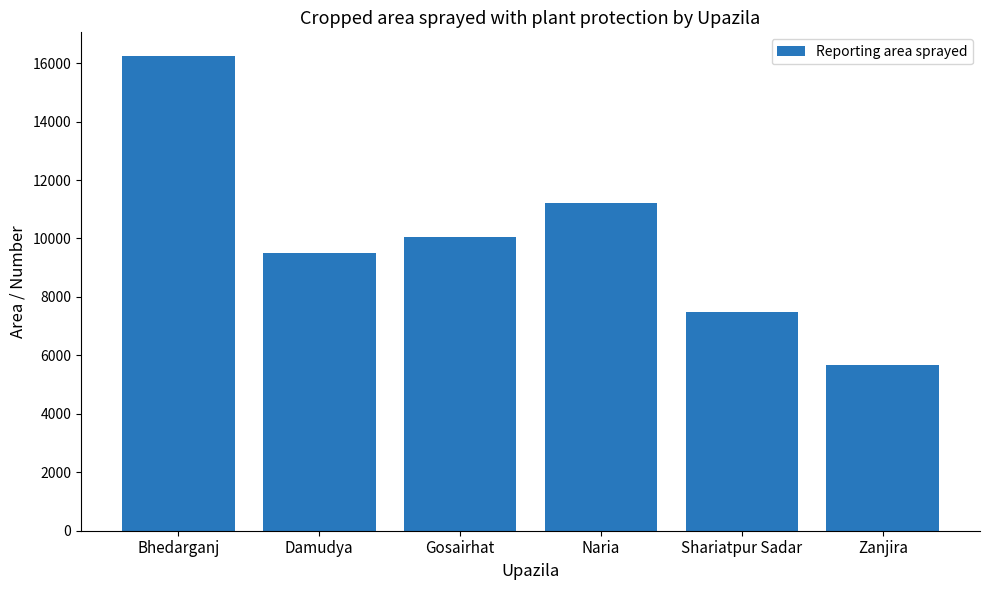

Rank the categories by value from highest to lowest.

Bhedarganj, Naria, Gosairhat, Damudya, Shariatpur Sadar, Zanjira